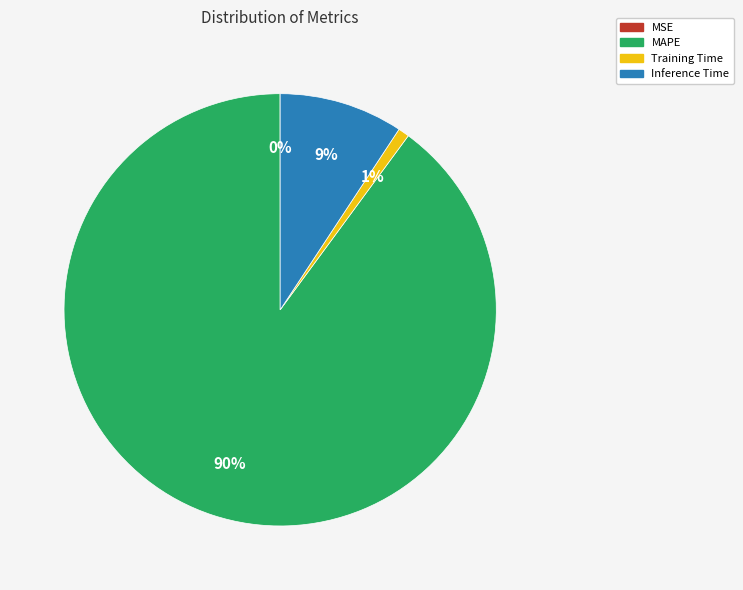

Which category has the biggest portion of the pie?

MAPE